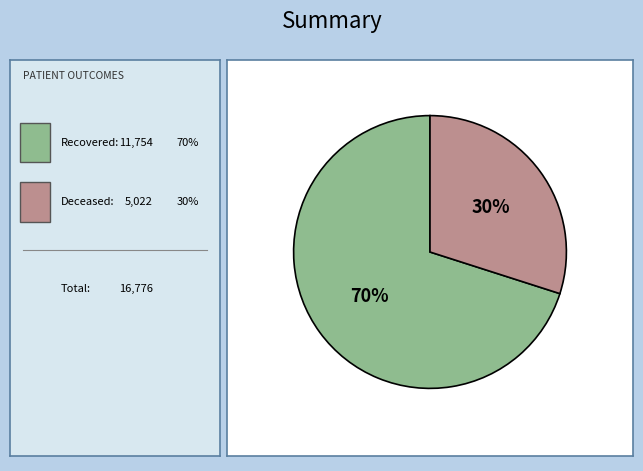

To the nearest percent, what is the average slice percentage?

50%